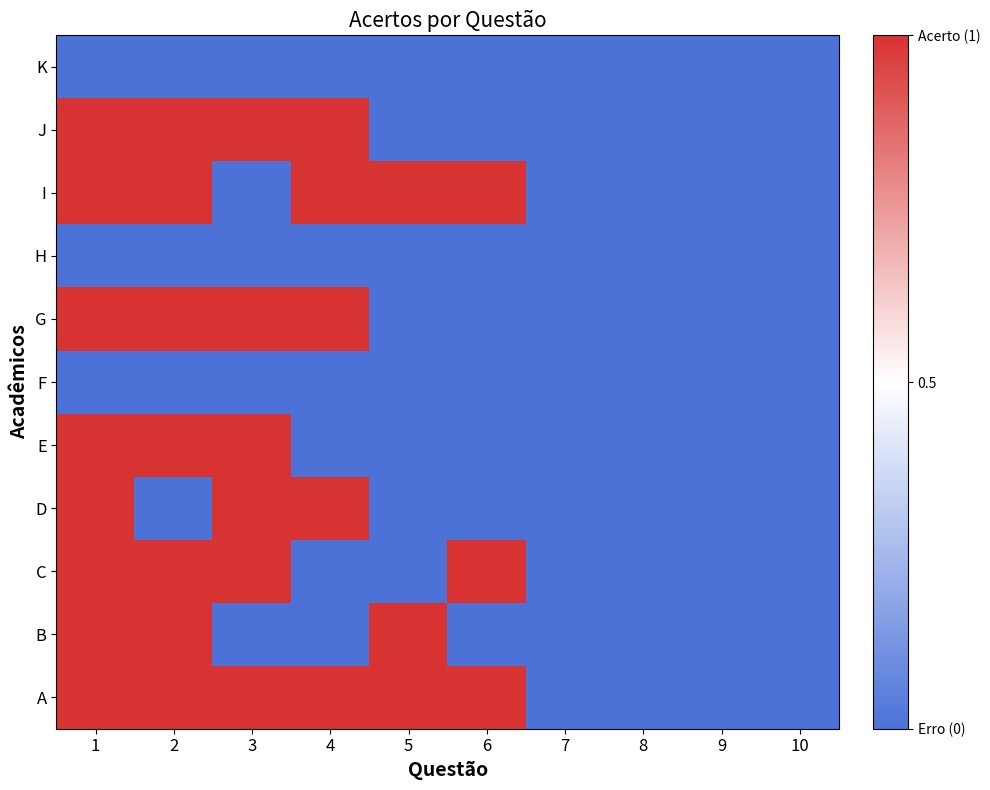

Which series has the largest range (max minus min)?

A